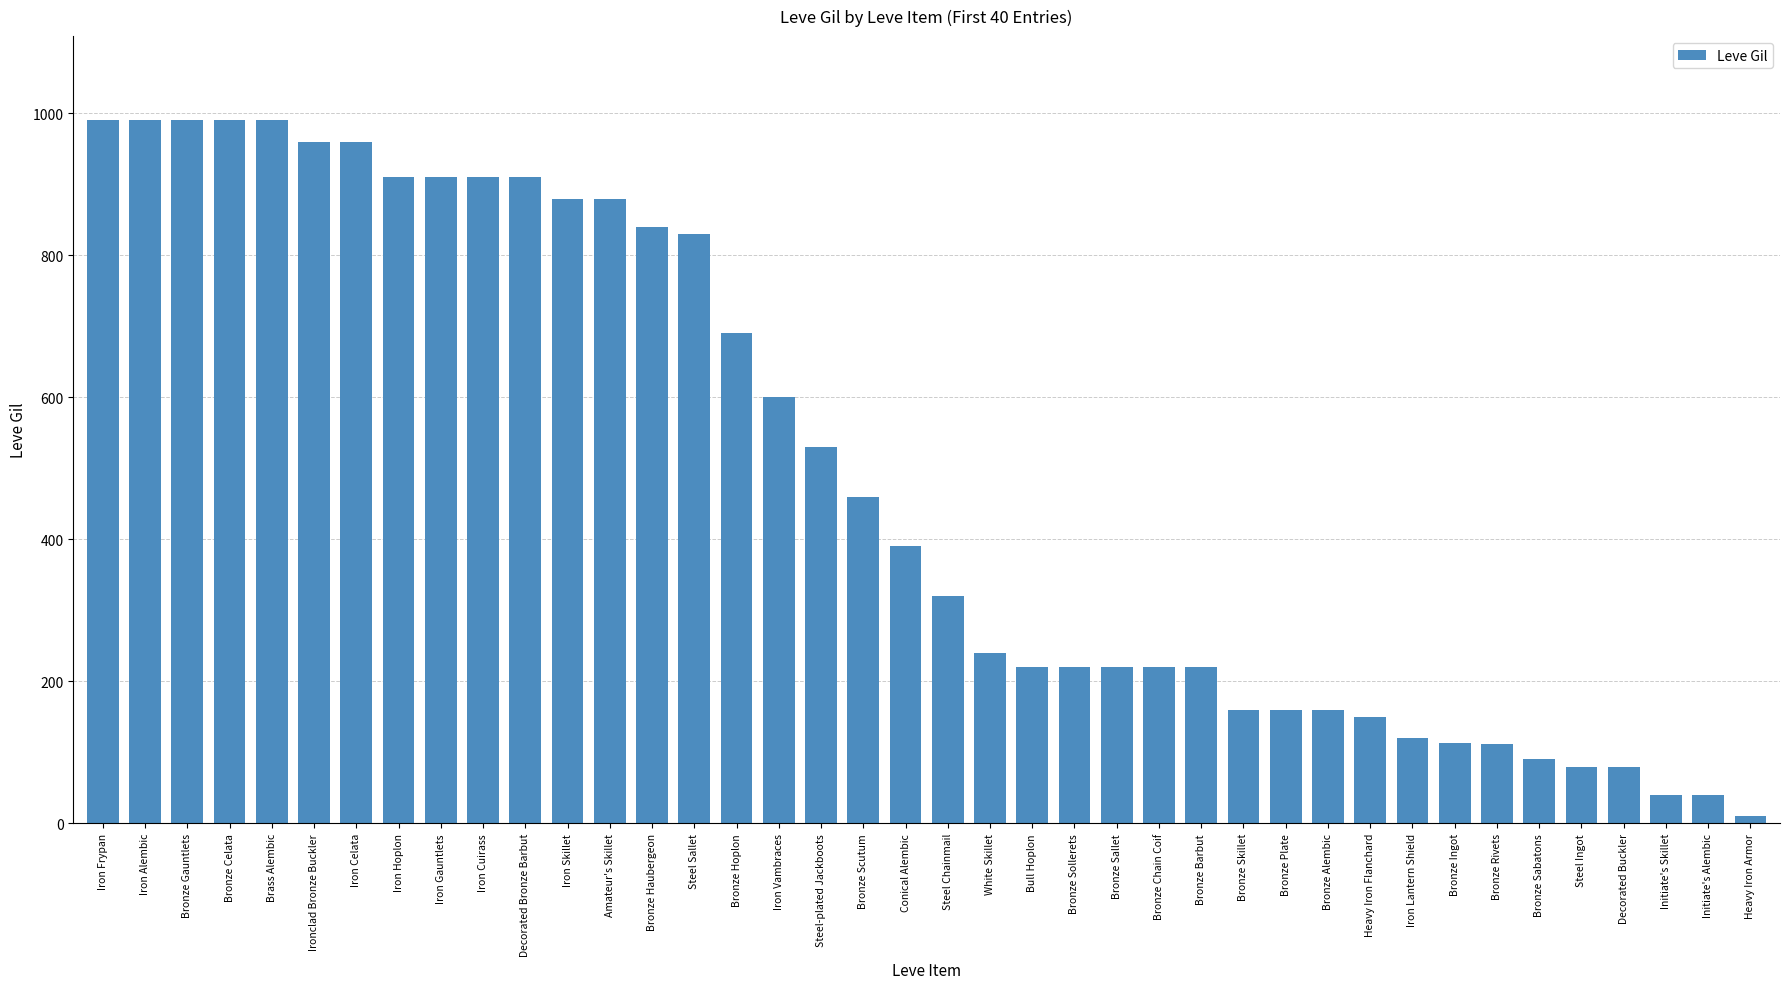

At which label does the data first exceed 390?

Iron Frypan